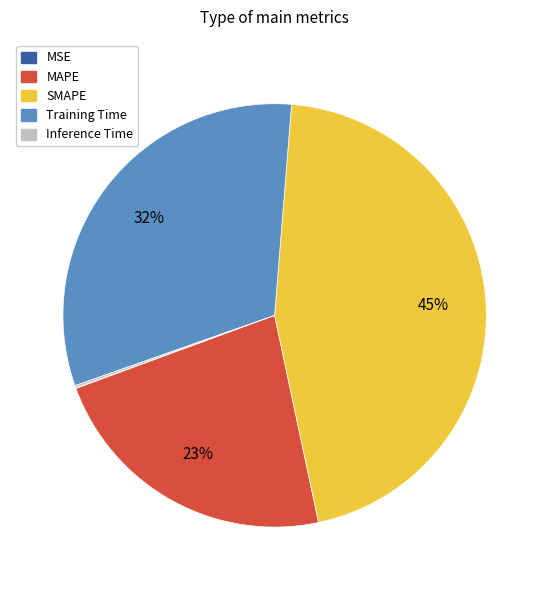

Approximately how many times larger is the value at MAPE compared to Training Time?

0.7